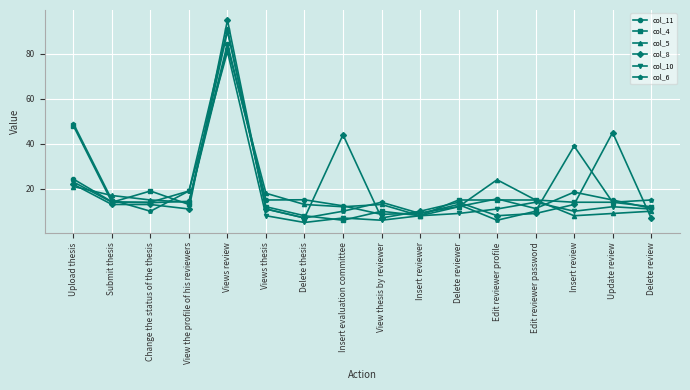

Count the number of data series in this chart.

6